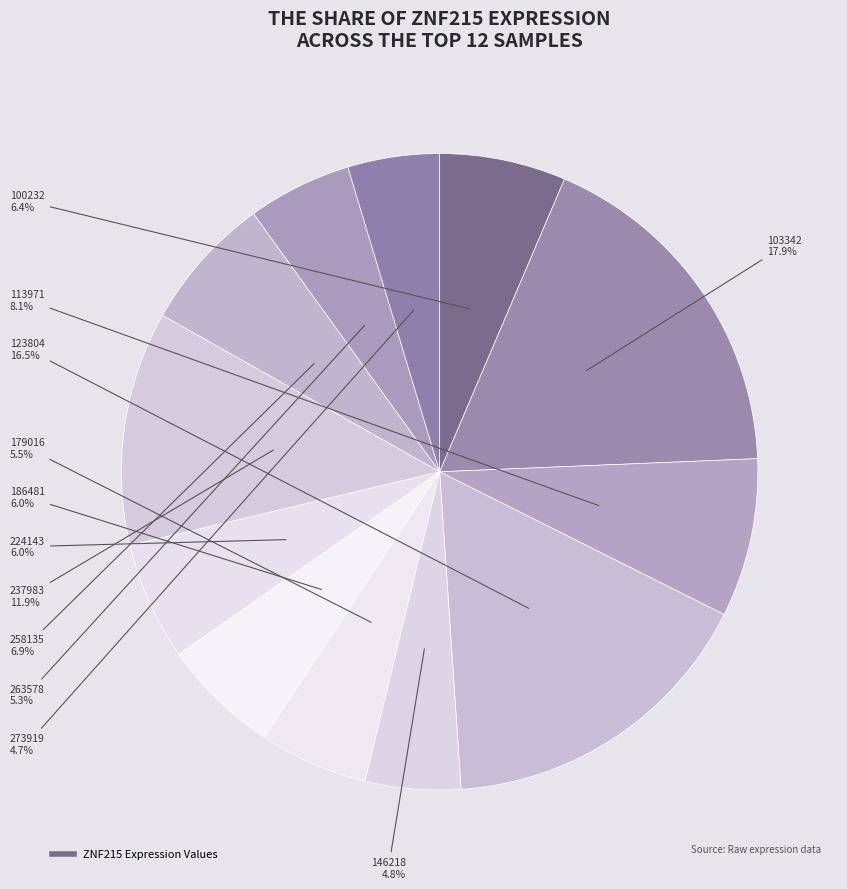

Does any single category account for the majority?

No